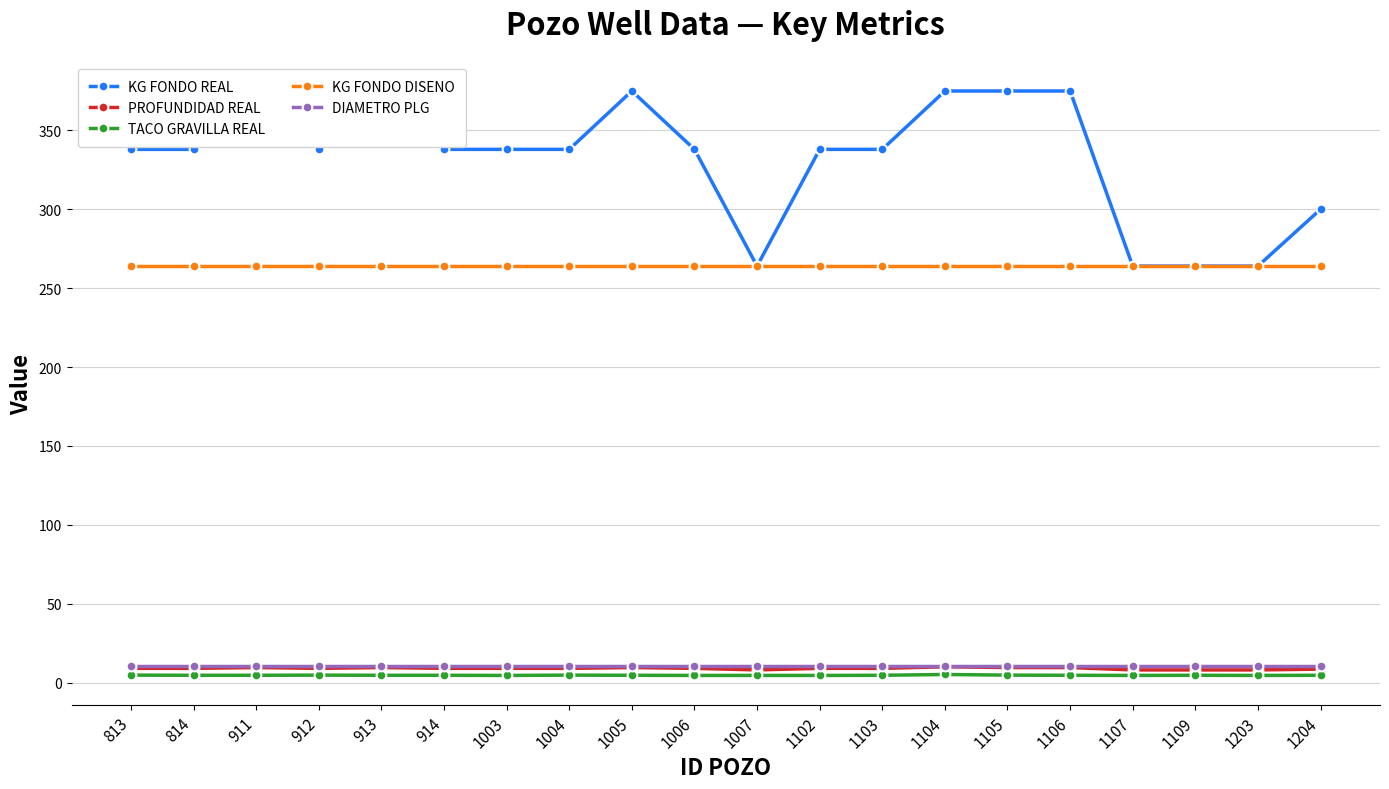

What value does the TACO GRAVILLA REAL series have at 1003?

4.5